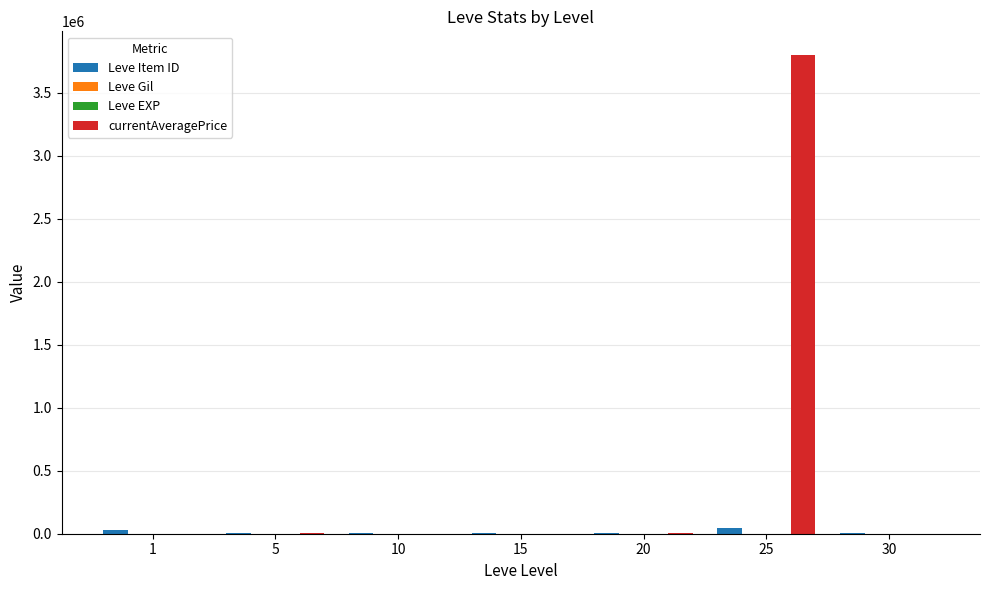

At which category is the sum across all series the highest?

25